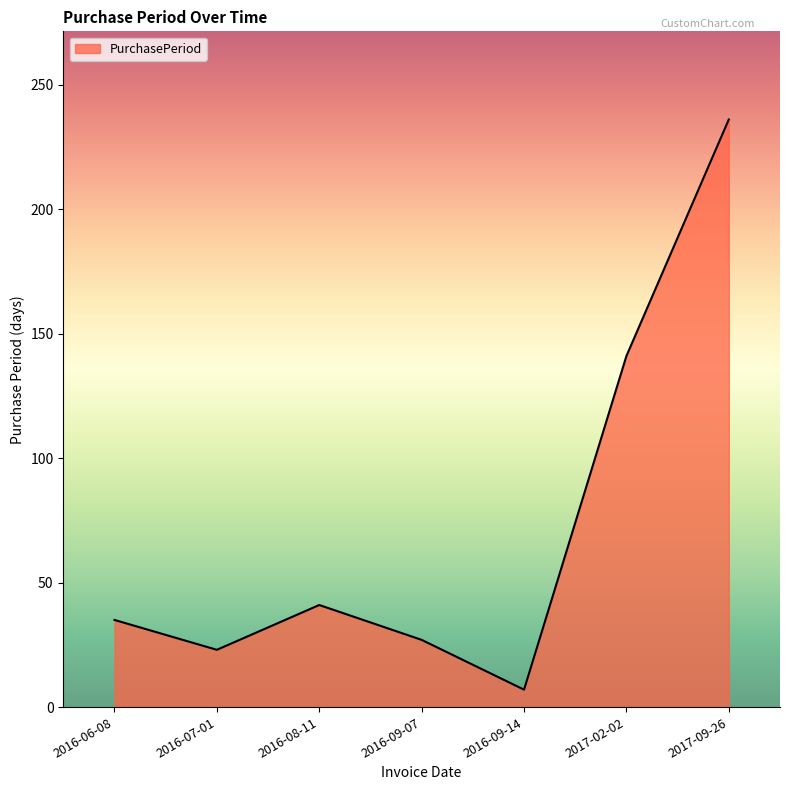

What position from the right is 2016-07-01?

6